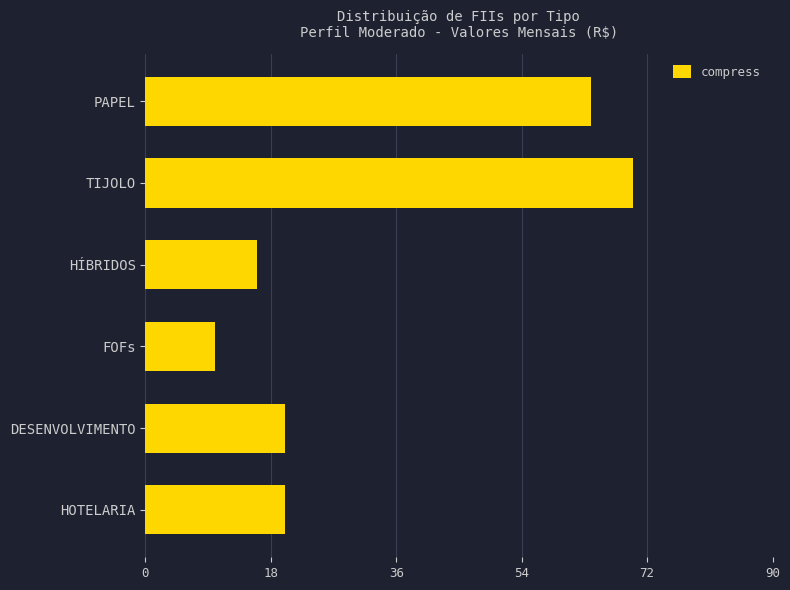

Which label corresponds to the largest value in the chart?

TIJOLO